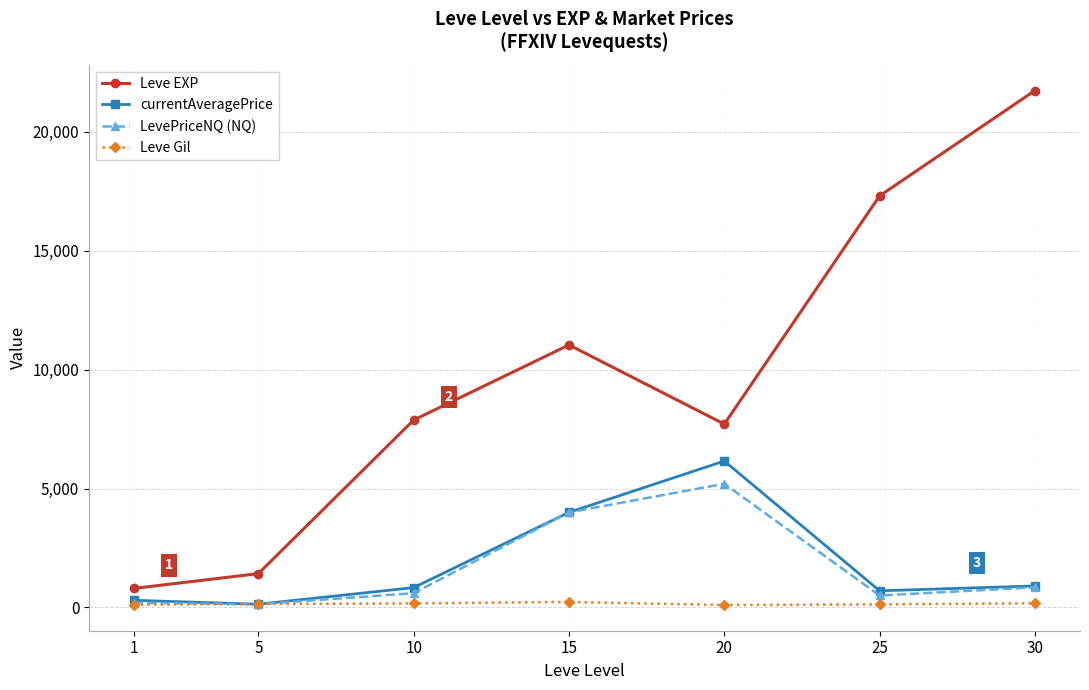

How many interior local peaks does the currentAveragePrice series have?

1